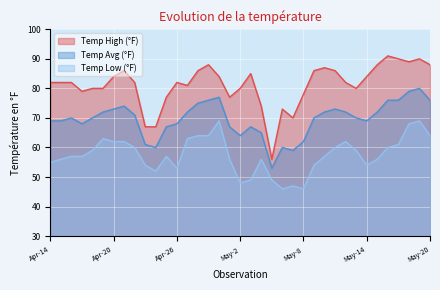

Rank the categories by Temp Avg (°F) value from lowest to highest.

May-5, May-7, Apr-24, May-6, Apr-23, May-8, May-2, May-4, Apr-25, May-1, May-3, Apr-17, Apr-26, Apr-14, Apr-15, May-14, Apr-16, Apr-18, May-9, May-13, Apr-22, Apr-19, Apr-27, May-10, May-12, May-15, Apr-20, May-11, Apr-21, Apr-28, Apr-29, May-16, May-17, May-20, Apr-30, May-18, May-19